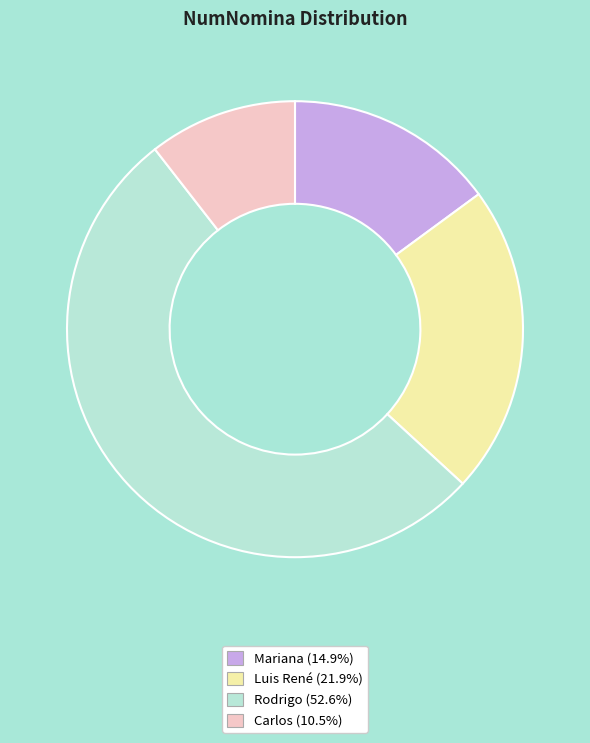

Which category has the biggest portion of the pie?

Rodrigo